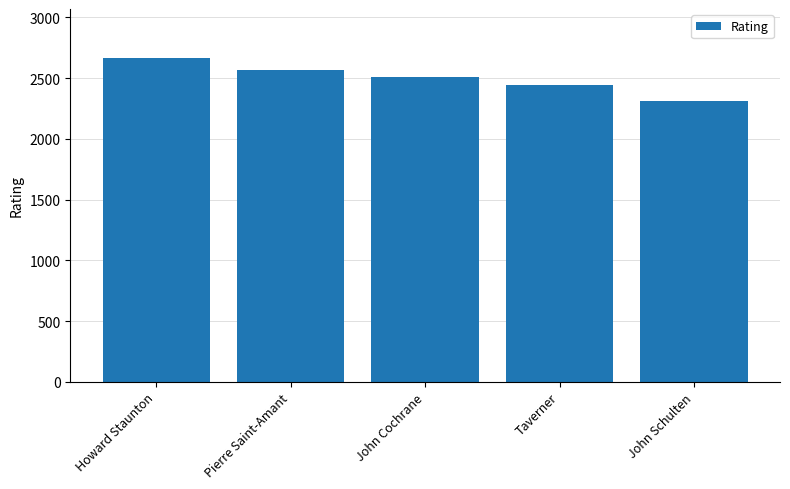

What is the minimum value shown in the chart?

2312